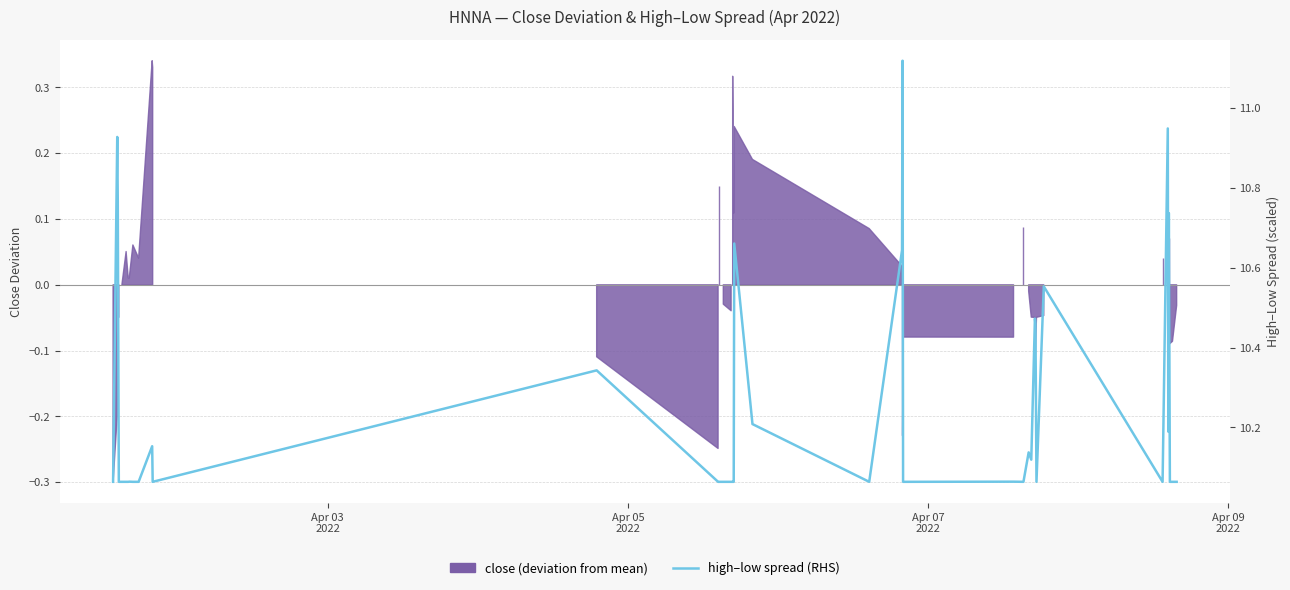

What is the smallest value displayed?

10.1